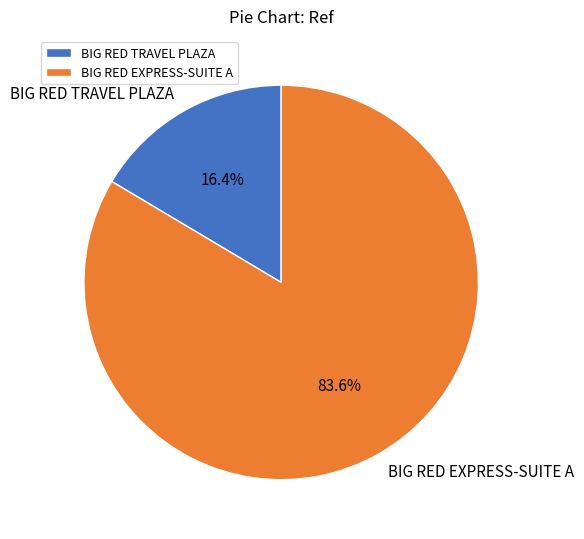

Which category has the biggest portion of the pie?

BIG RED EXPRESS-SUITE A